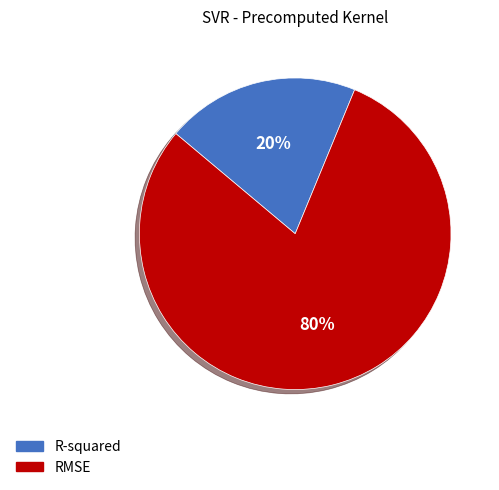

Between R-squared and RMSE, which is larger?

RMSE